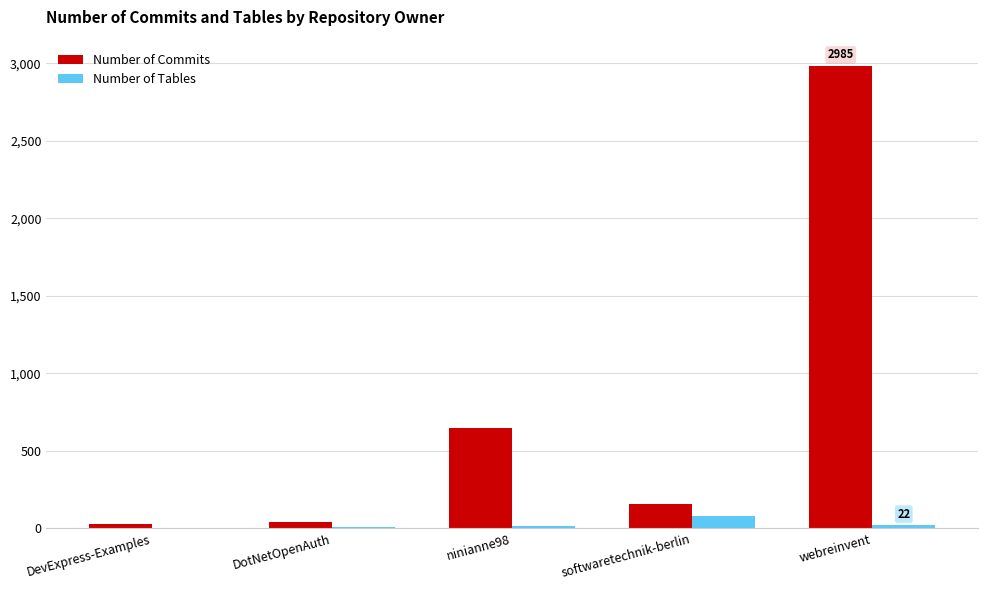

Count the number of categories in the chart.

5